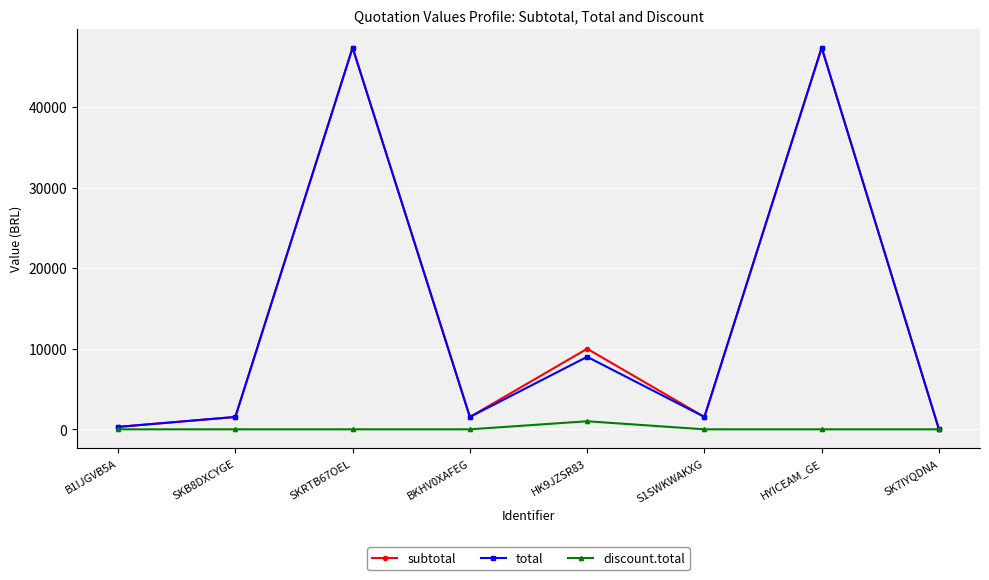

What is the difference between the highest and lowest values at BKHV0XAFEG?

1535.0